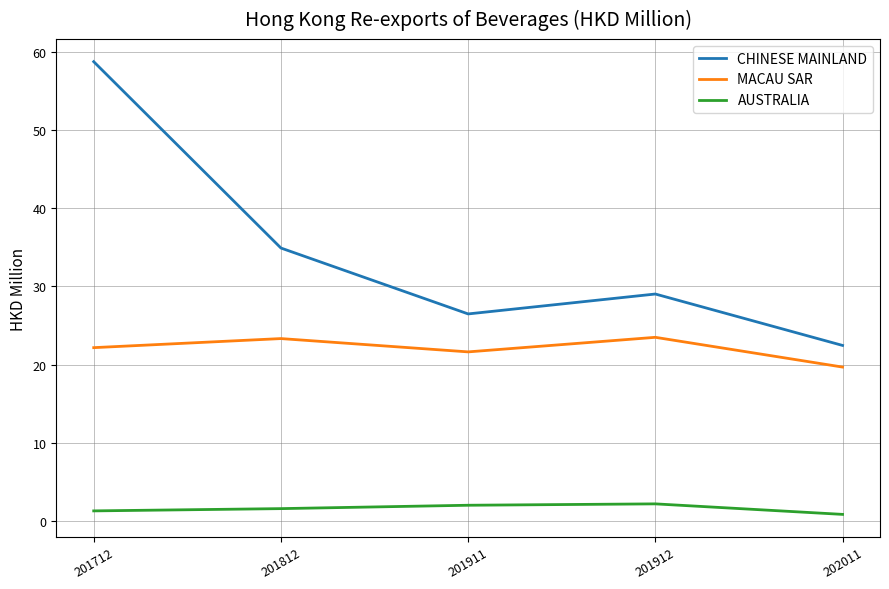

Between 201712 and 202011, which series saw the biggest shift?

CHINESE MAINLAND